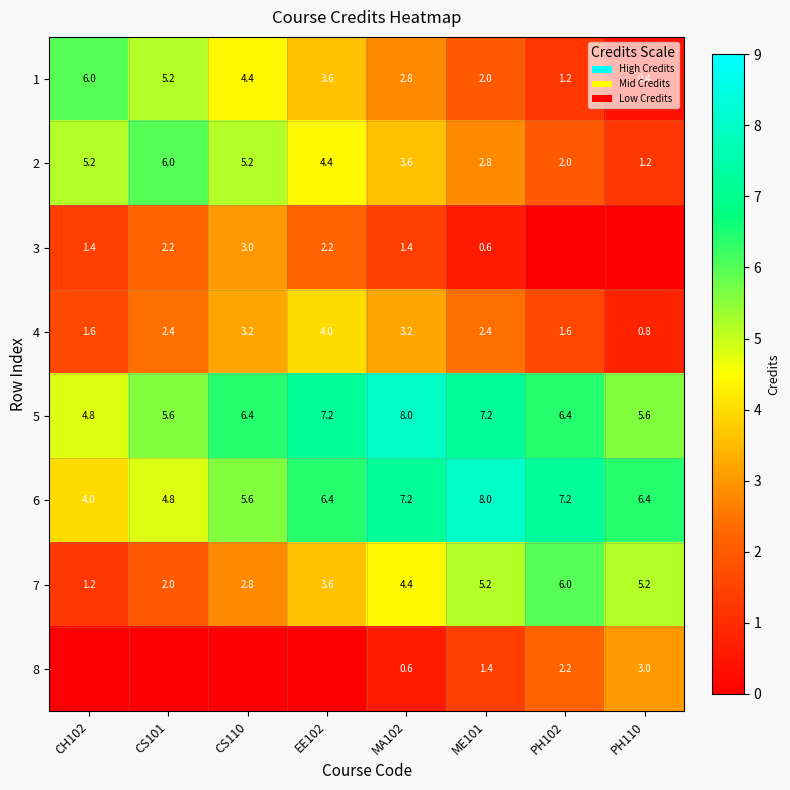

What is the sum of all 2 values?

30.4